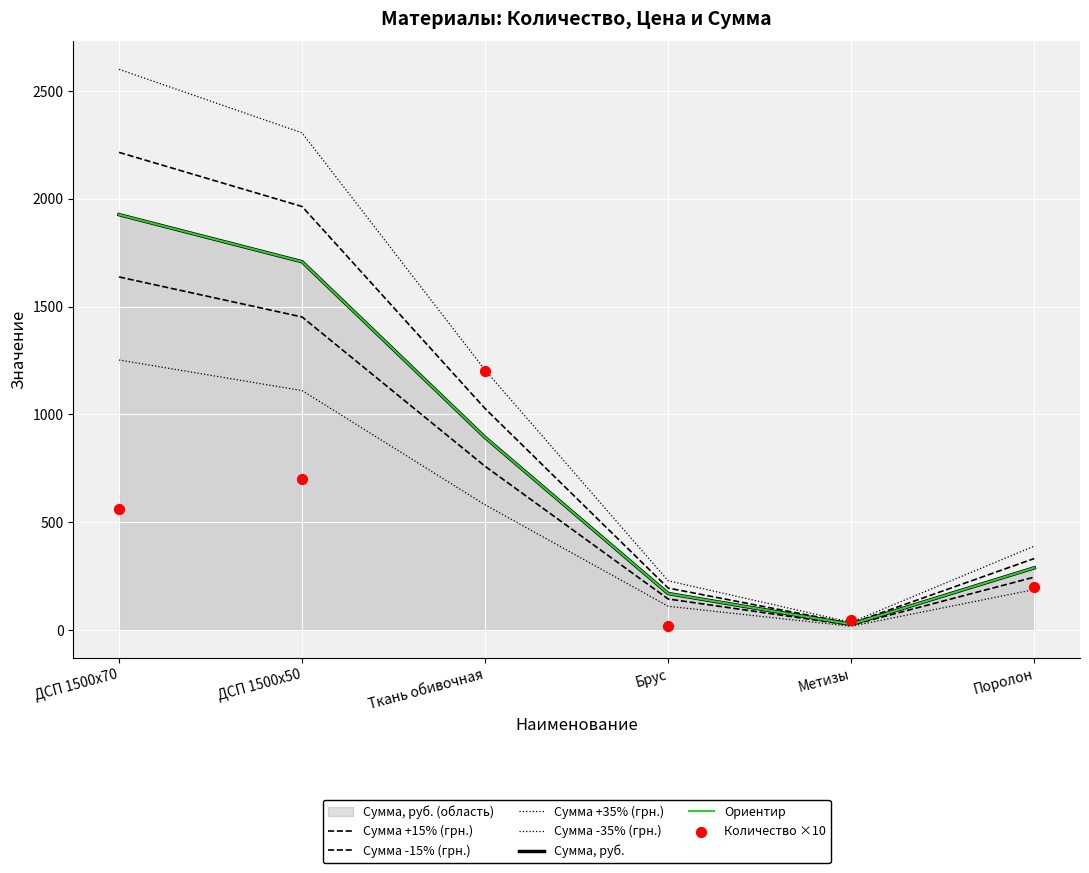

Which series reaches the minimum Y coordinate?

Количество